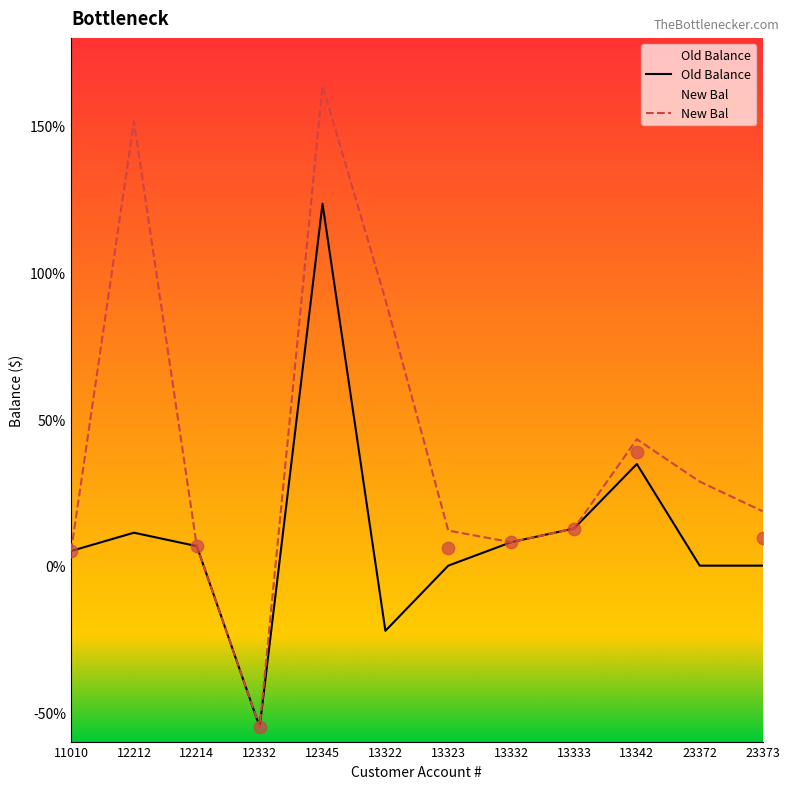

At which category is the sum across all series the highest?

12345